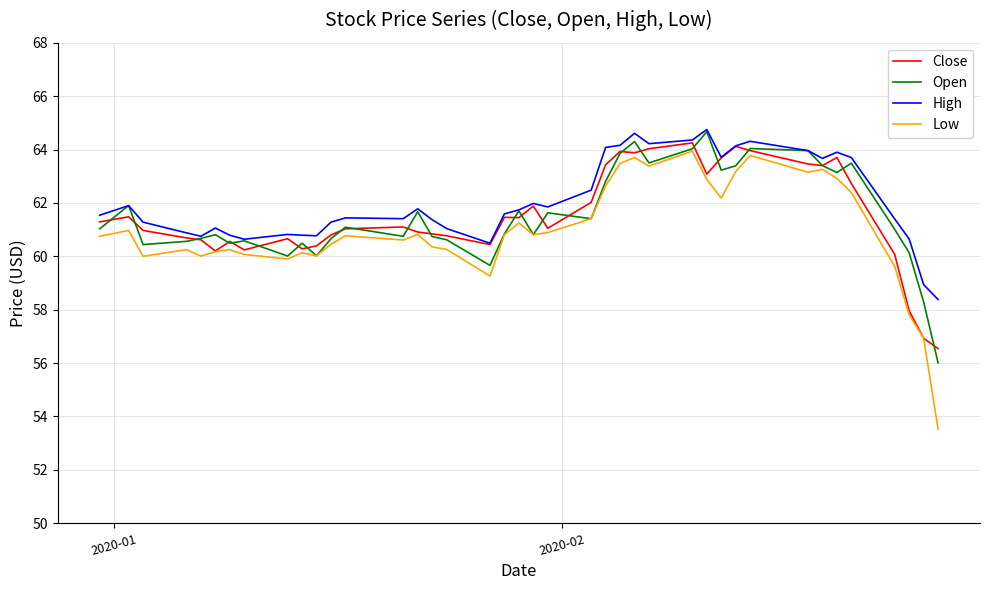

Does the chart display data point markers on the line(s)?

No